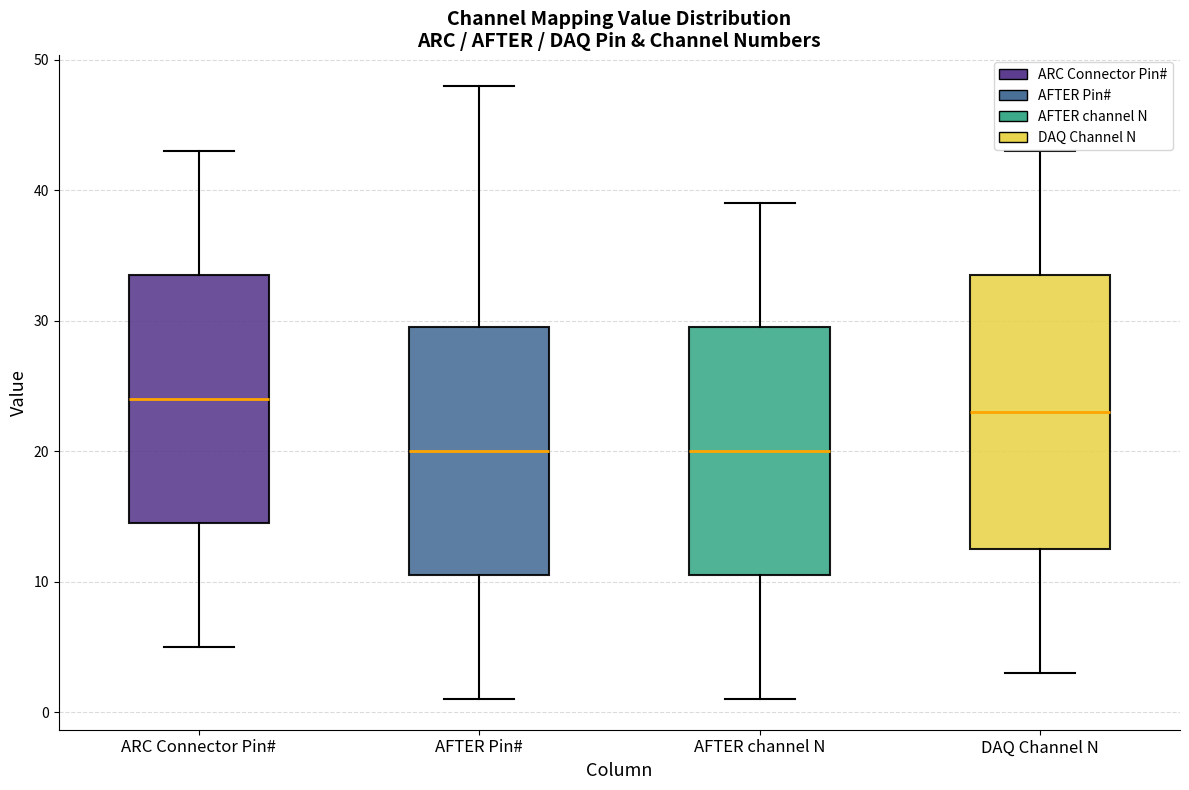

Where does the upper whisker of the box for DAQ Channel N end on the y-axis? The values are not printed on the chart, so give them approximately, as read against the axis.

43